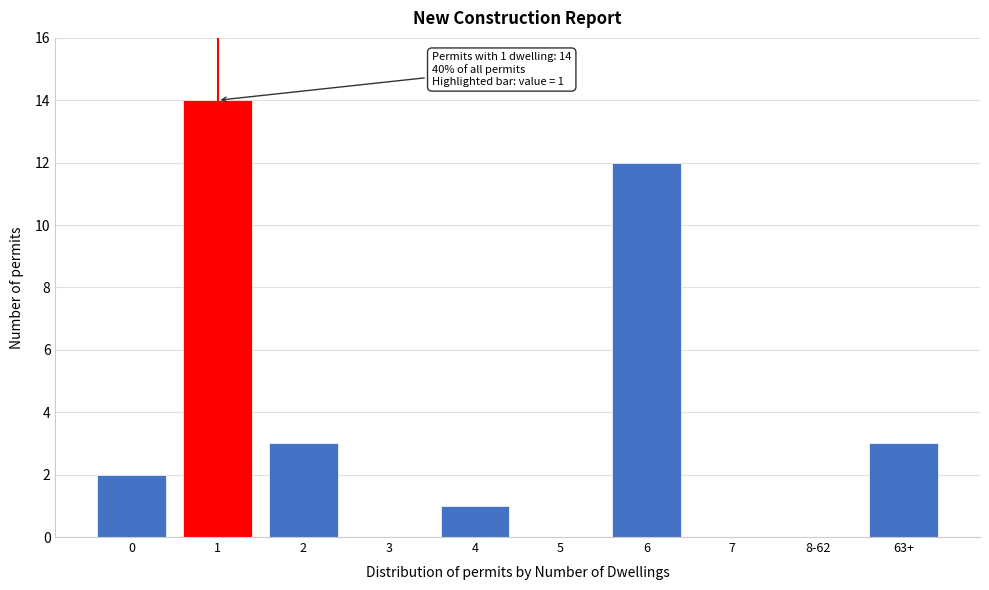

Reading left to right, what are all the values shown in this chart?

0=2	1=14	2=3	3=0	4=1	5=0	6=12	7=0	8-62=0	63+=3